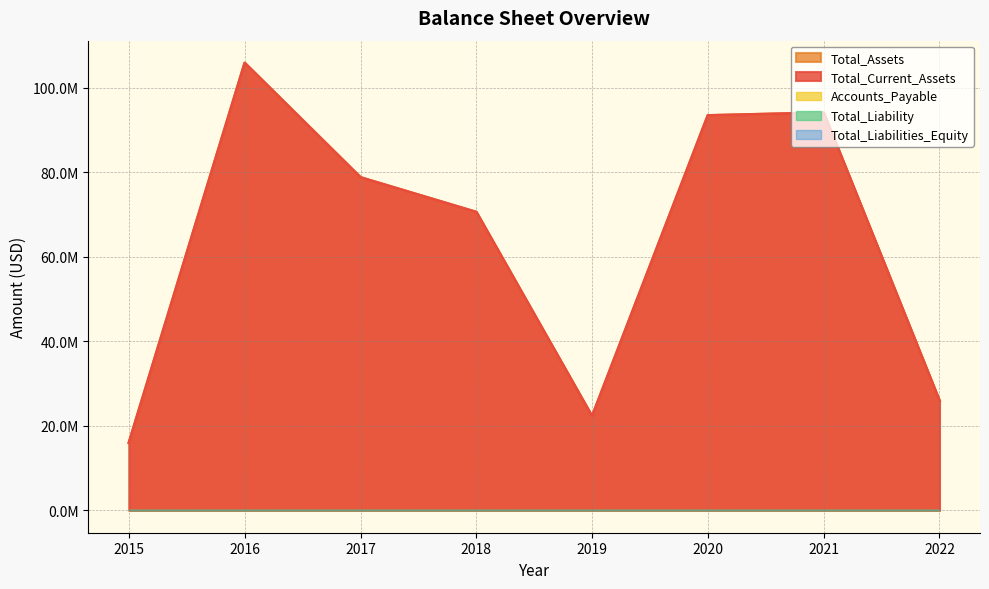

Reading left to right, list all the values displayed in this chart.

Total_Current_Assets: 16015021.4	105899627.2	78815546.5	70609918.3	22246362.2	93489019.8	94146957.8	25960284.2
Total_Assets: 16015021.4	105899627.2	78815546.5	70609918.3	22246362.2	93489019.8	94146957.8	25960284.2
Accounts_Payable: 0.0	0.0	0.0	0.0	0.0	0.0	0.0	0.0
Total_Liability: 0.0	0.0	0.0	0.0	0.0	0.0	0.0	0.0
Total_Liabilities_Equity: 0.0	0.0	0.0	0.0	0.0	0.0	0.0	0.0